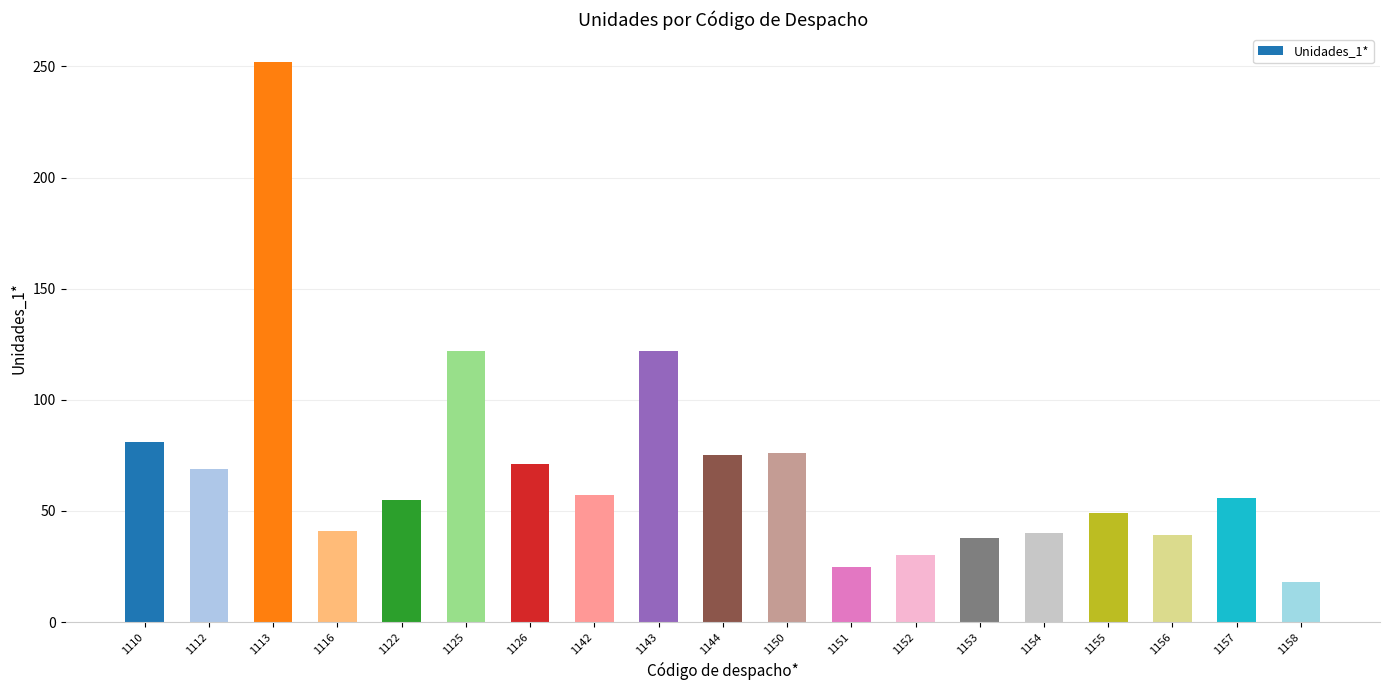

What is the difference between the second highest and minimum values?

104